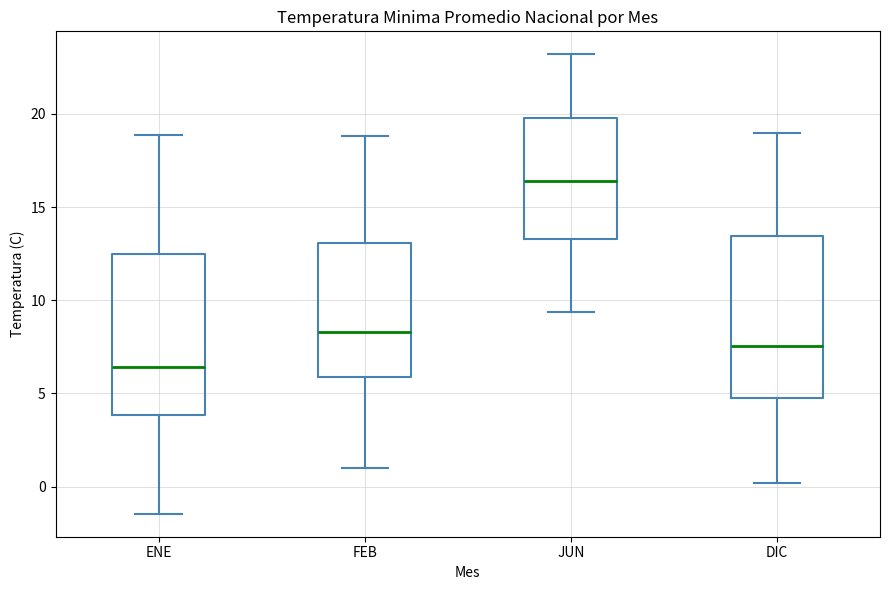

Where is the upper edge of the box for JUN on the y-axis? The values are not printed on the chart, so give them approximately, as read against the axis.

20.0